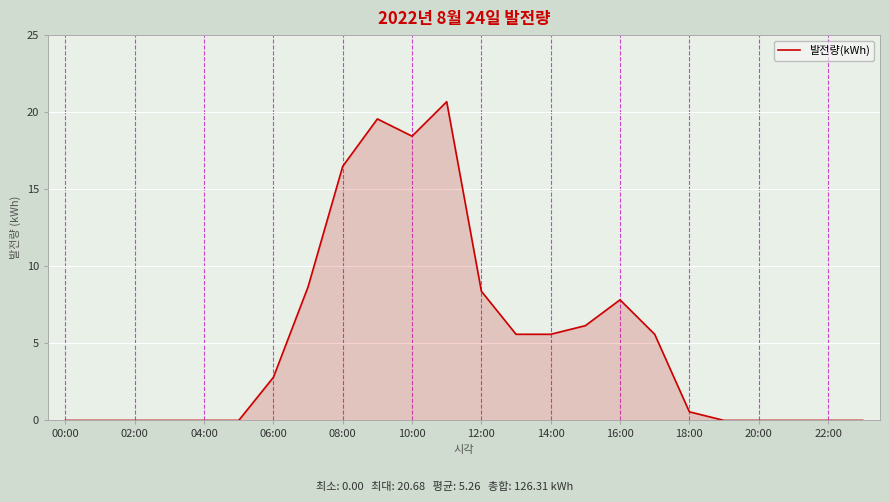

How many interior local peaks (higher than both neighbors) does the data have?

3